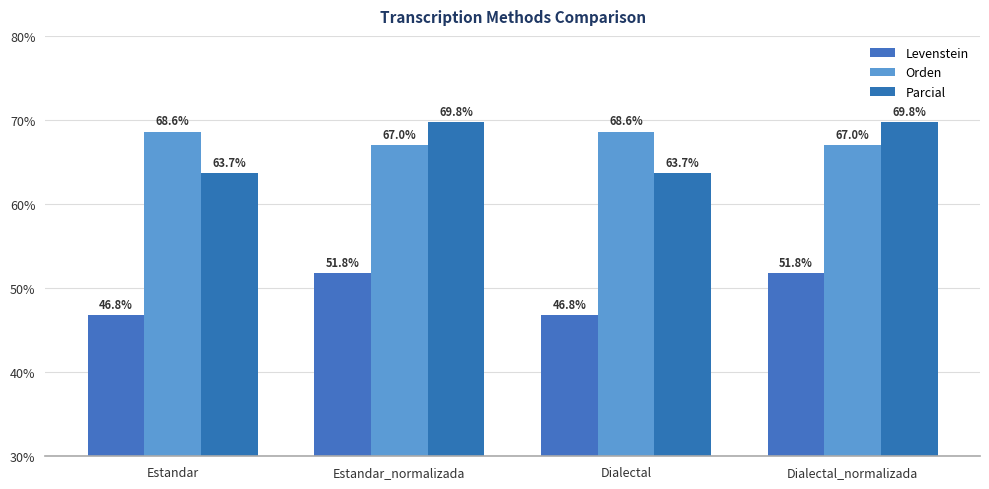

What position from the right is Estandar?

4